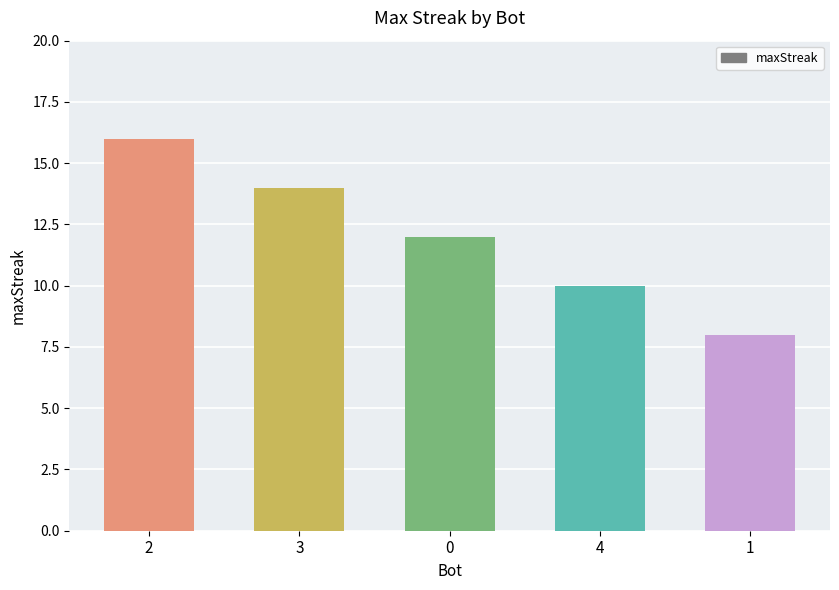

The value at 0 is 12. True or false?

True